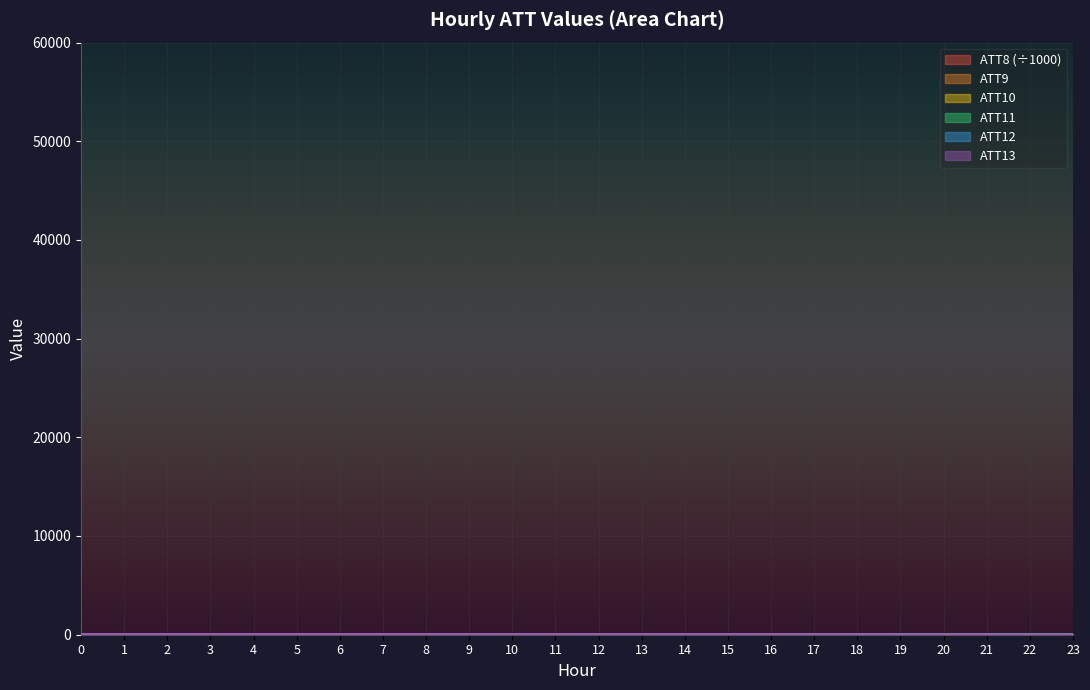

What is the value of the ATT9 point at the 18th from the left?

-10.0